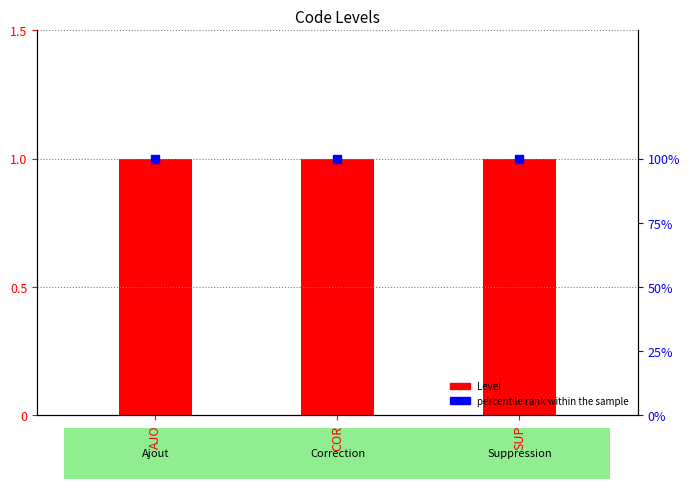

What is the total value across all series at COR?

101